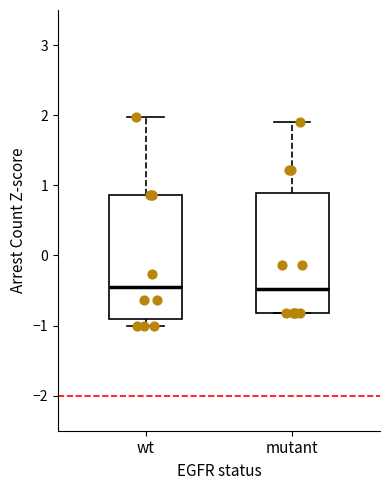

Reading left to right, read every box against the y-axis: the position of its median line, the range the box covers, and the ends of its whiskers. The values are not printed on the chart, so give them approximately, as read against the axis.

wt: median -0.4, box -0.9 to 0.9, whiskers -1.0 to 2.0
mutant: median -0.5, box -0.8 to 0.9, whiskers -0.8 to 1.9